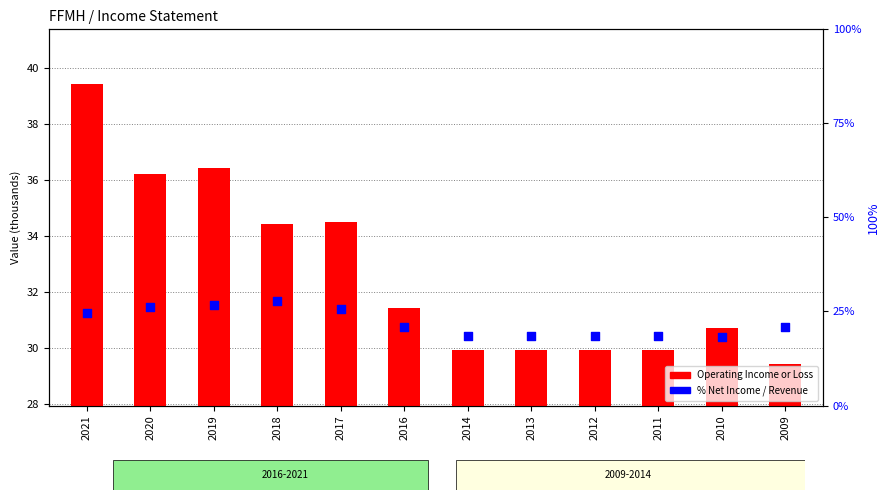

Which series contains the lowest Y value?

% Net Income / Revenue